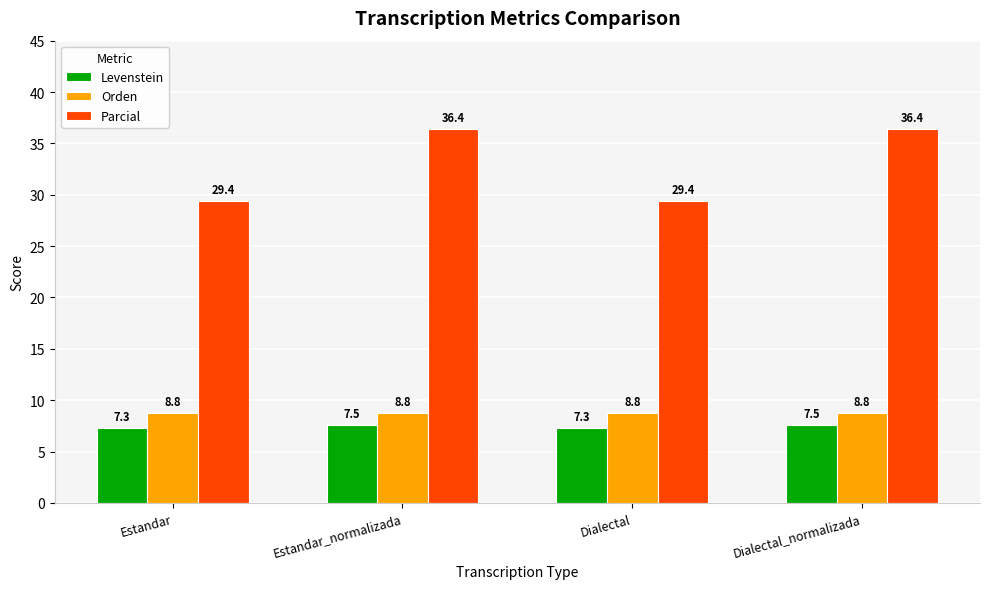

Where does the Parcial series first go above 36?

Estandar_normalizada